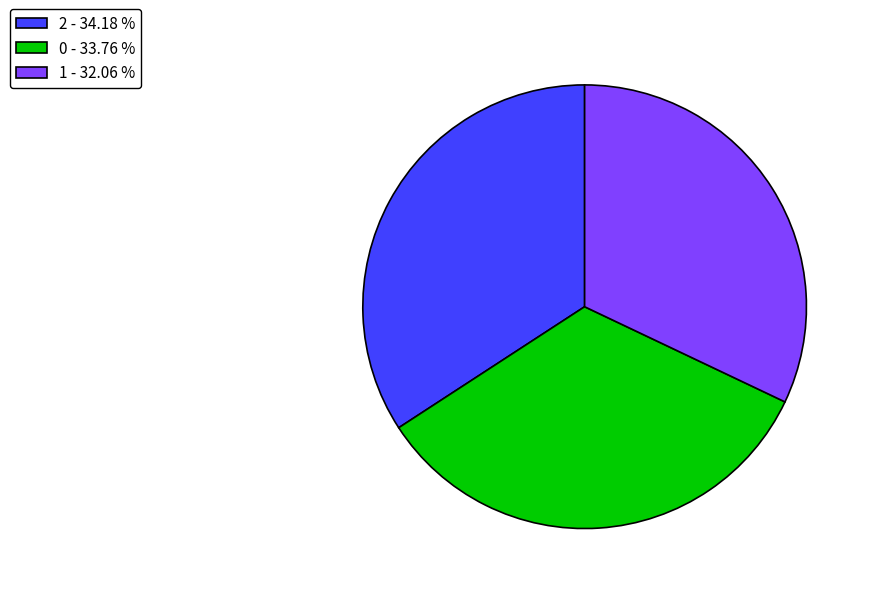

Approximately how many times larger is the value at 0 - 33.76 % compared to 1 - 32.06 %?

1.1